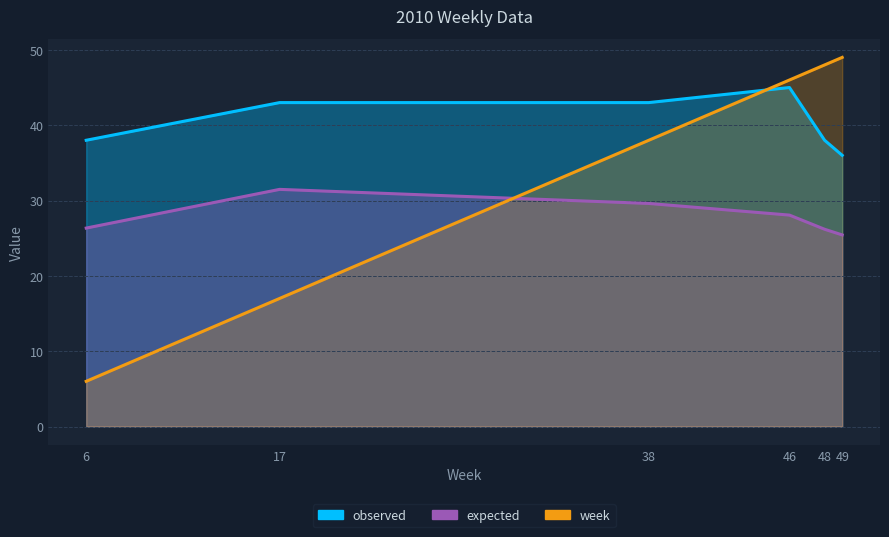

What is the greatest value displayed?

49.0